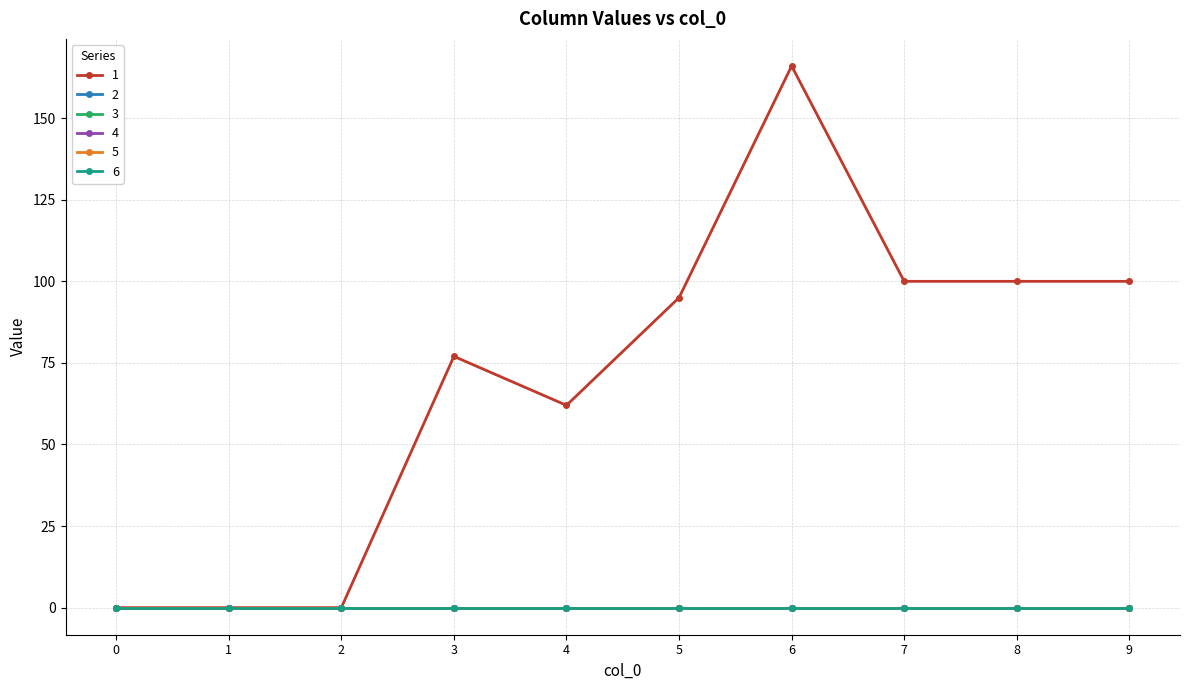

Between 8 and 0, which is larger?

8